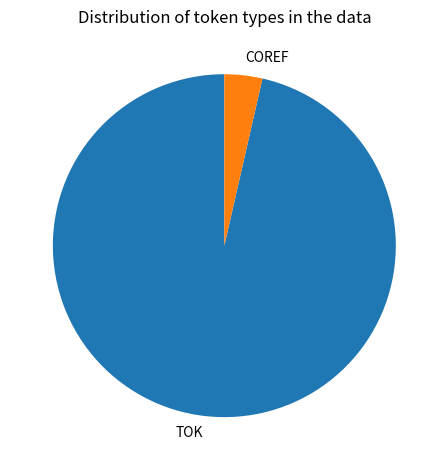

How many slices are in this pie chart?

2